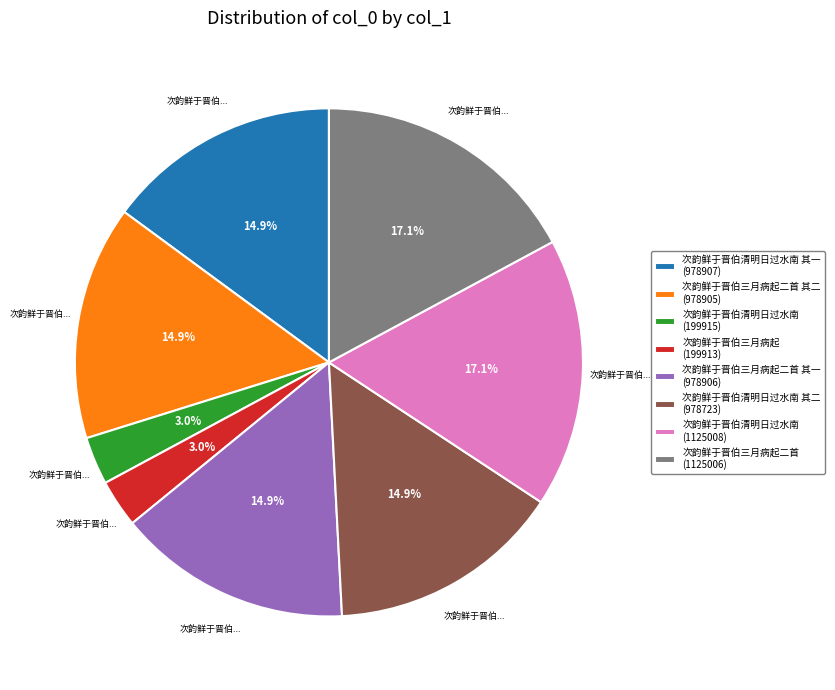

Approximately how many times larger is the value at 次韵鲜于晋伯三月病起二首 其二 (978905) compared to 次韵鲜于晋伯三月病起二首 (1125006)?

0.9